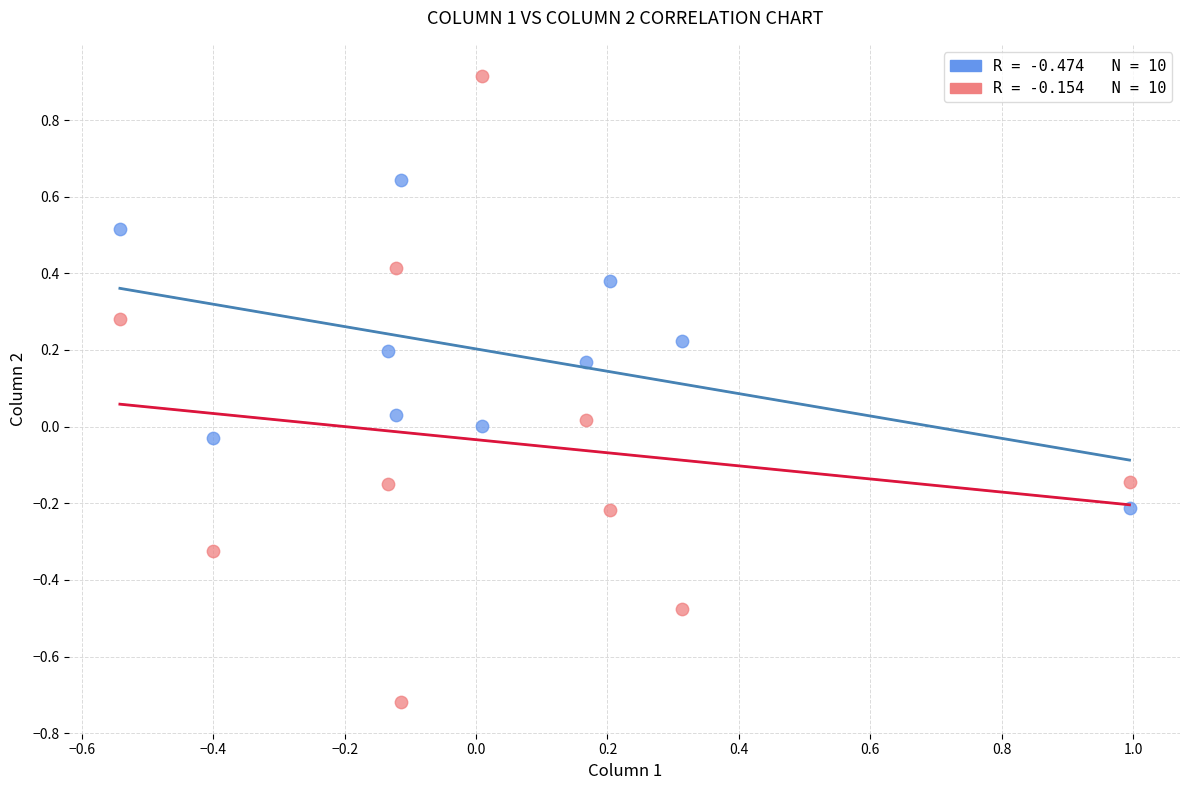

Across all data points, what is the range of X values (max minus min)?

1.5